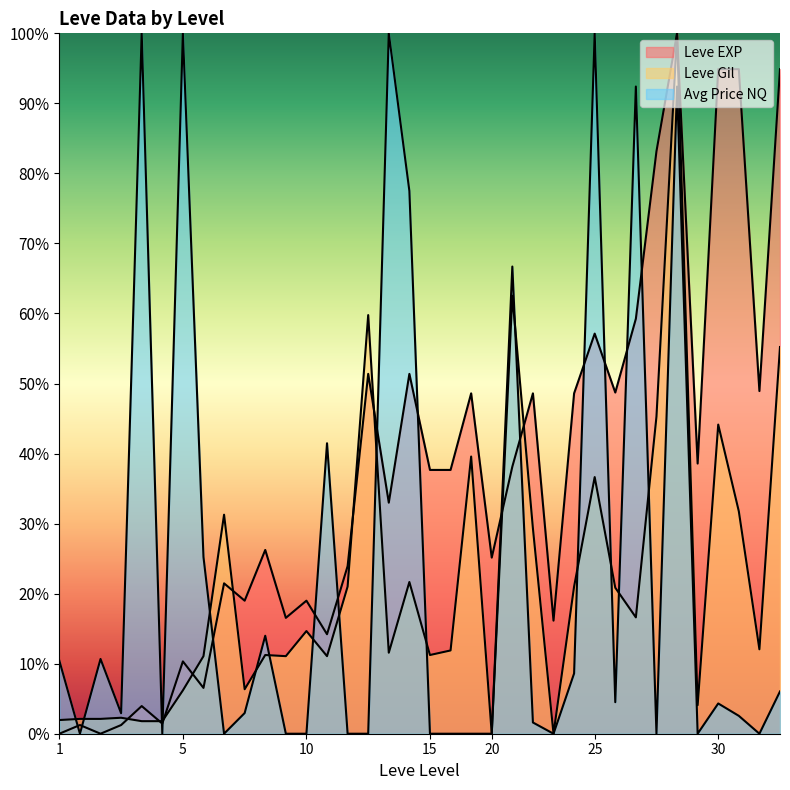

How many lines are shown in the chart?

3